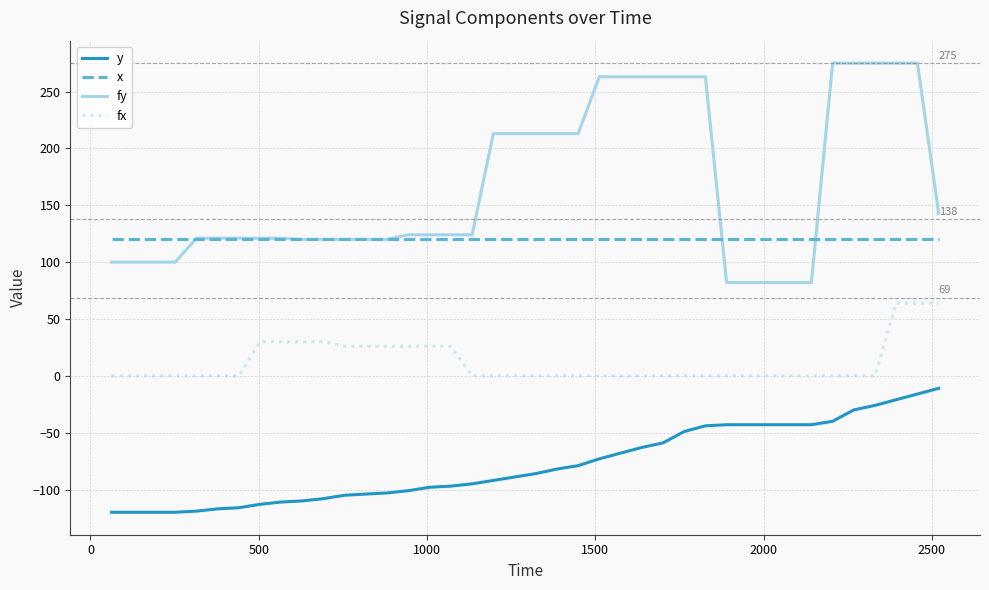

Does the chart display data point markers on the line(s)?

No